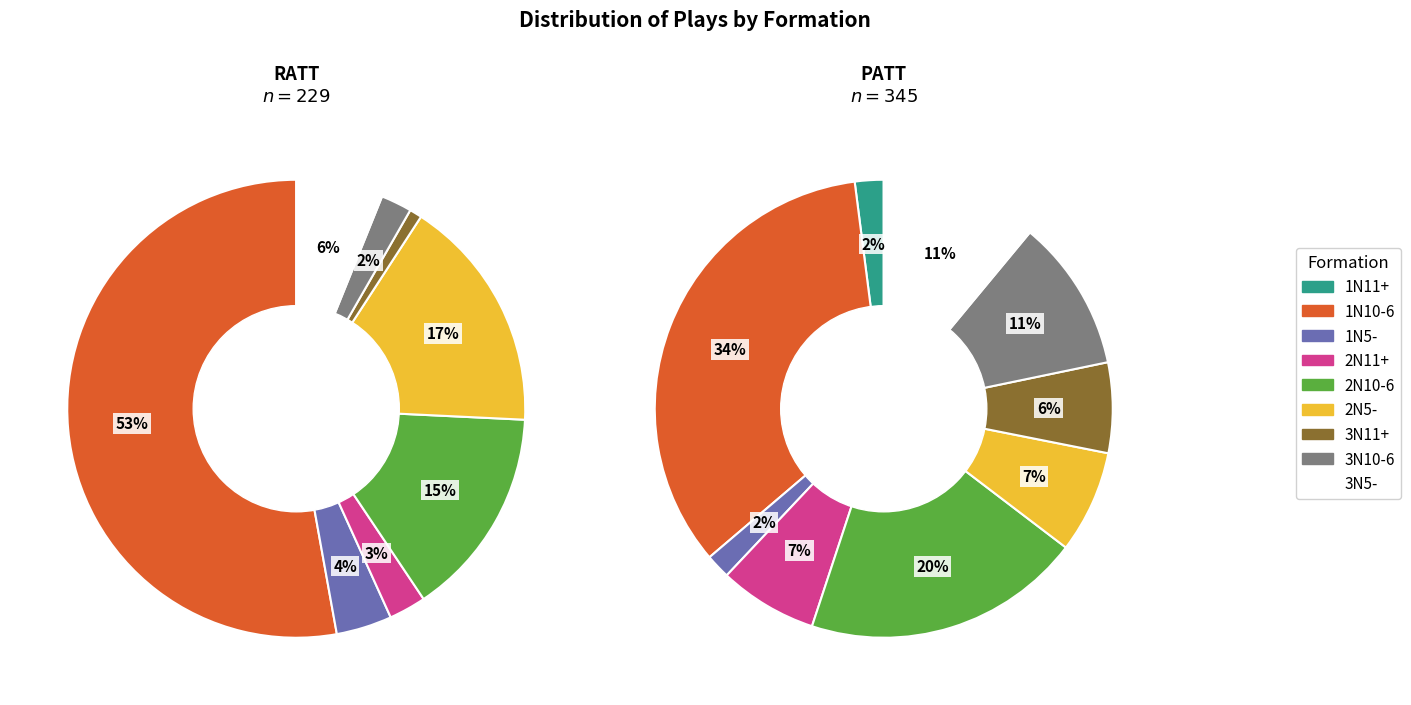

Rank the series by their maximum value, from lowest to highest.

PATT, RATT